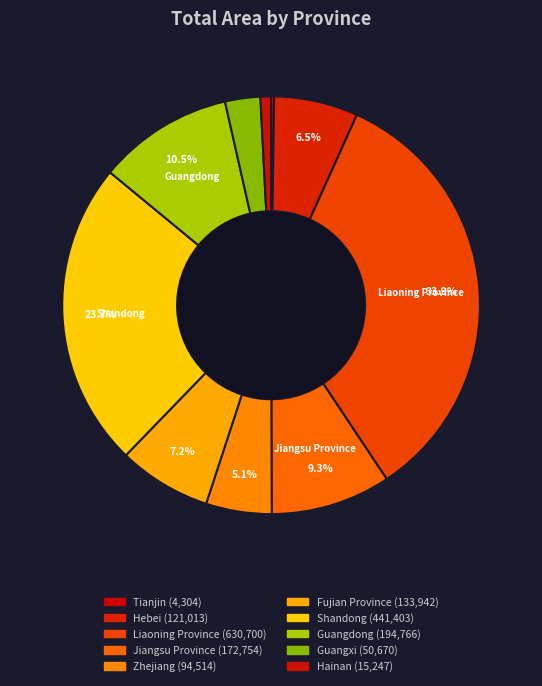

Count the number of slices in the pie.

10